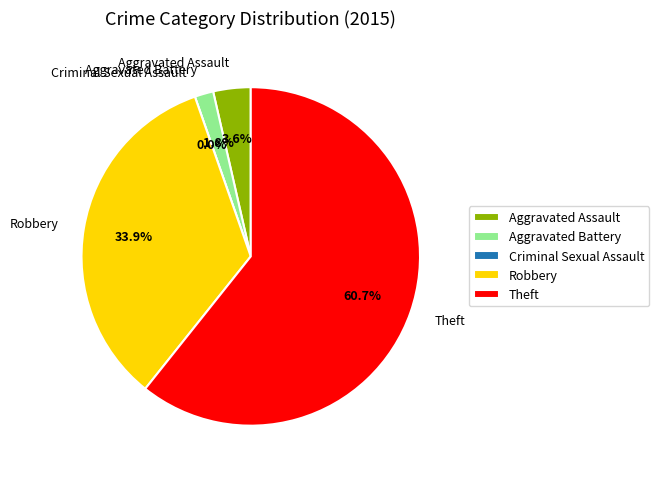

Rank the categories by value from highest to lowest.

Theft, Robbery, Aggravated Assault, Aggravated Battery, Criminal Sexual Assault